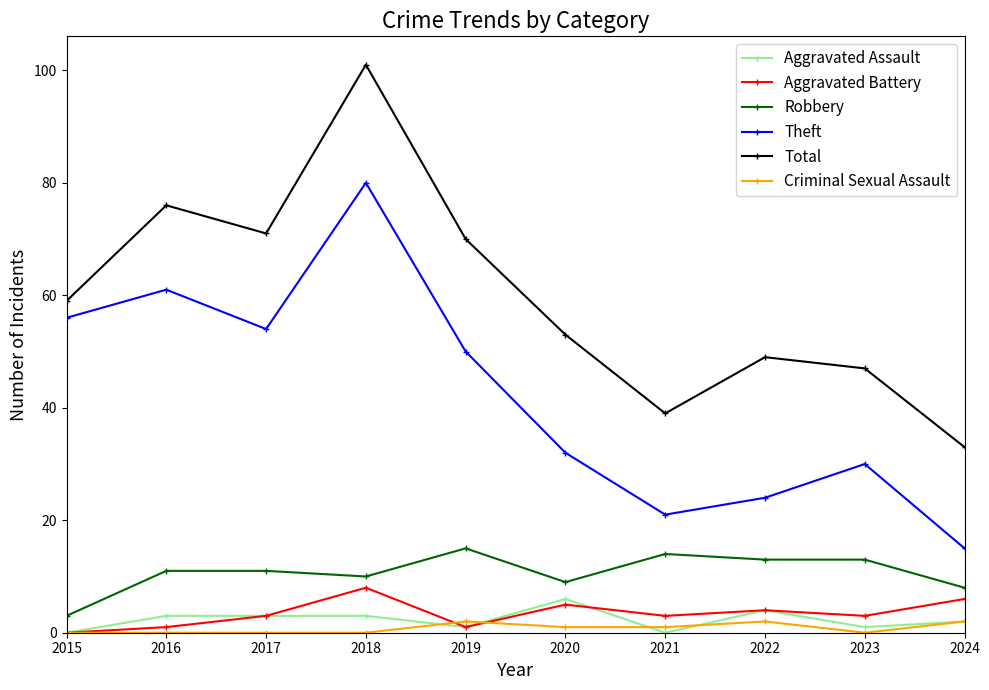

Reading left to right, list all the values displayed in this chart.

Aggravated Assault: 0	3	3	3	1	6	0	4	1	2
Aggravated Battery: 0	1	3	8	1	5	3	4	3	6
Robbery: 3	11	11	10	15	9	14	13	13	8
Theft: 56	61	54	80	50	32	21	24	30	15
Total: 59	76	71	101	70	53	39	49	47	33
Criminal Sexual Assault: 0	0	0	0	2	1	1	2	0	2